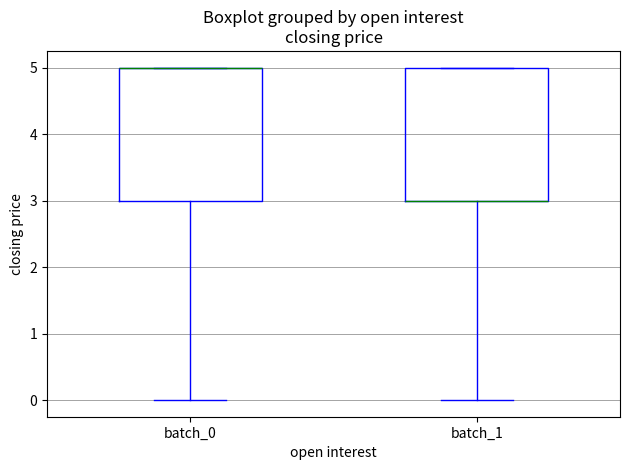

Where is the upper edge of the box for batch_0 on the y-axis? The values are not printed on the chart, so give them approximately, as read against the axis.

5